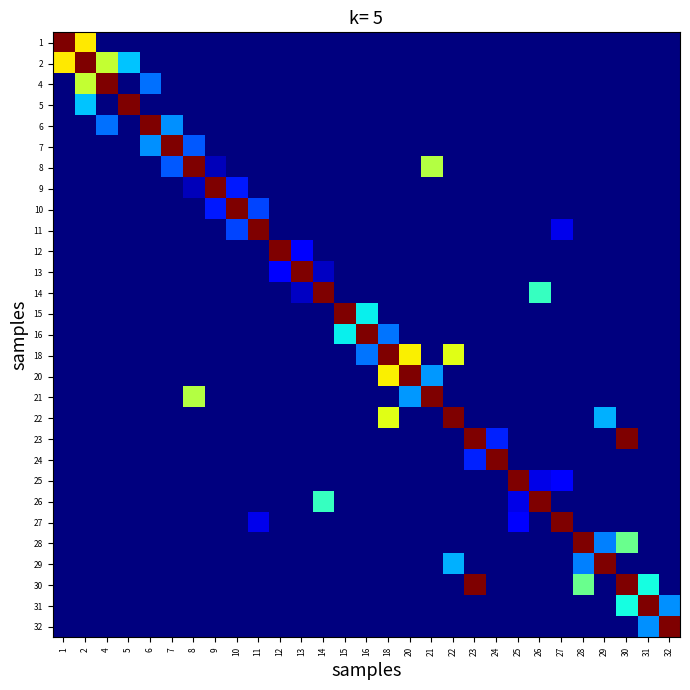

Reading right to left, what are all the values shown in this chart?

row_0: 32=0.0	31=0.0	30=0.0	29=0.0	28=0.0	27=0.0	26=0.0	25=0.0	24=0.0	23=0.0	22=0.0	21=0.0	20=0.0	18=0.0	16=0.0	15=0.0	14=0.0	13=0.0	12=0.0	11=0.0	10=0.0	9=0.0	8=0.0	7=0.0	6=0.0	5=0.0	4=0.0	2=6.9	1=10.4
row_1: 32=0.0	31=0.0	30=0.0	29=0.0	28=0.0	27=0.0	26=0.0	25=0.0	24=0.0	23=0.0	22=0.0	21=0.0	20=0.0	18=0.0	16=0.0	15=0.0	14=0.0	13=0.0	12=0.0	11=0.0	10=0.0	9=0.0	8=0.0	7=0.0	6=0.0	5=3.3	4=6.1	2=10.4	1=6.9
row_2: 32=0.0	31=0.0	30=0.0	29=0.0	28=0.0	27=0.0	26=0.0	25=0.0	24=0.0	23=0.0	22=0.0	21=0.0	20=0.0	18=0.0	16=0.0	15=0.0	14=0.0	13=0.0	12=0.0	11=0.0	10=0.0	9=0.0	8=0.0	7=0.0	6=2.5	5=0.0	4=10.4	2=6.1	1=0.0
row_3: 32=0.0	31=0.0	30=0.0	29=0.0	28=0.0	27=0.0	26=0.0	25=0.0	24=0.0	23=0.0	22=0.0	21=0.0	20=0.0	18=0.0	16=0.0	15=0.0	14=0.0	13=0.0	12=0.0	11=0.0	10=0.0	9=0.0	8=0.0	7=0.0	6=0.0	5=10.4	4=0.0	2=3.3	1=0.0
row_4: 32=0.0	31=0.0	30=0.0	29=0.0	28=0.0	27=0.0	26=0.0	25=0.0	24=0.0	23=0.0	22=0.0	21=0.0	20=0.0	18=0.0	16=0.0	15=0.0	14=0.0	13=0.0	12=0.0	11=0.0	10=0.0	9=0.0	8=0.0	7=2.8	6=10.4	5=0.0	4=2.5	2=0.0	1=0.0
row_5: 32=0.0	31=0.0	30=0.0	29=0.0	28=0.0	27=0.0	26=0.0	25=0.0	24=0.0	23=0.0	22=0.0	21=0.0	20=0.0	18=0.0	16=0.0	15=0.0	14=0.0	13=0.0	12=0.0	11=0.0	10=0.0	9=0.0	8=2.2	7=10.4	6=2.8	5=0.0	4=0.0	2=0.0	1=0.0
row_6: 32=0.0	31=0.0	30=0.0	29=0.0	28=0.0	27=0.0	26=0.0	25=0.0	24=0.0	23=0.0	22=0.0	21=5.9	20=0.0	18=0.0	16=0.0	15=0.0	14=0.0	13=0.0	12=0.0	11=0.0	10=0.0	9=0.5	8=10.4	7=2.2	6=0.0	5=0.0	4=0.0	2=0.0	1=0.0
row_7: 32=0.0	31=0.0	30=0.0	29=0.0	28=0.0	27=0.0	26=0.0	25=0.0	24=0.0	23=0.0	22=0.0	21=0.0	20=0.0	18=0.0	16=0.0	15=0.0	14=0.0	13=0.0	12=0.0	11=0.0	10=1.6	9=10.4	8=0.5	7=0.0	6=0.0	5=0.0	4=0.0	2=0.0	1=0.0
row_8: 32=0.0	31=0.0	30=0.0	29=0.0	28=0.0	27=0.0	26=0.0	25=0.0	24=0.0	23=0.0	22=0.0	21=0.0	20=0.0	18=0.0	16=0.0	15=0.0	14=0.0	13=0.0	12=0.0	11=2.0	10=10.4	9=1.6	8=0.0	7=0.0	6=0.0	5=0.0	4=0.0	2=0.0	1=0.0
row_9: 32=0.0	31=0.0	30=0.0	29=0.0	28=0.0	27=1.0	26=0.0	25=0.0	24=0.0	23=0.0	22=0.0	21=0.0	20=0.0	18=0.0	16=0.0	15=0.0	14=0.0	13=0.0	12=0.0	11=10.4	10=2.0	9=0.0	8=0.0	7=0.0	6=0.0	5=0.0	4=0.0	2=0.0	1=0.0
row_10: 32=0.0	31=0.0	30=0.0	29=0.0	28=0.0	27=0.0	26=0.0	25=0.0	24=0.0	23=0.0	22=0.0	21=0.0	20=0.0	18=0.0	16=0.0	15=0.0	14=0.0	13=1.2	12=10.4	11=0.0	10=0.0	9=0.0	8=0.0	7=0.0	6=0.0	5=0.0	4=0.0	2=0.0	1=0.0
row_11: 32=0.0	31=0.0	30=0.0	29=0.0	28=0.0	27=0.0	26=0.0	25=0.0	24=0.0	23=0.0	22=0.0	21=0.0	20=0.0	18=0.0	16=0.0	15=0.0	14=0.6	13=10.4	12=1.2	11=0.0	10=0.0	9=0.0	8=0.0	7=0.0	6=0.0	5=0.0	4=0.0	2=0.0	1=0.0
row_12: 32=0.0	31=0.0	30=0.0	29=0.0	28=0.0	27=0.0	26=4.3	25=0.0	24=0.0	23=0.0	22=0.0	21=0.0	20=0.0	18=0.0	16=0.0	15=0.0	14=10.4	13=0.6	12=0.0	11=0.0	10=0.0	9=0.0	8=0.0	7=0.0	6=0.0	5=0.0	4=0.0	2=0.0	1=0.0
row_13: 32=0.0	31=0.0	30=0.0	29=0.0	28=0.0	27=0.0	26=0.0	25=0.0	24=0.0	23=0.0	22=0.0	21=0.0	20=0.0	18=0.0	16=3.8	15=10.4	14=0.0	13=0.0	12=0.0	11=0.0	10=0.0	9=0.0	8=0.0	7=0.0	6=0.0	5=0.0	4=0.0	2=0.0	1=0.0
row_14: 32=0.0	31=0.0	30=0.0	29=0.0	28=0.0	27=0.0	26=0.0	25=0.0	24=0.0	23=0.0	22=0.0	21=0.0	20=0.0	18=2.5	16=10.4	15=3.8	14=0.0	13=0.0	12=0.0	11=0.0	10=0.0	9=0.0	8=0.0	7=0.0	6=0.0	5=0.0	4=0.0	2=0.0	1=0.0
row_15: 32=0.0	31=0.0	30=0.0	29=0.0	28=0.0	27=0.0	26=0.0	25=0.0	24=0.0	23=0.0	22=6.5	21=0.0	20=6.8	18=10.4	16=2.5	15=0.0	14=0.0	13=0.0	12=0.0	11=0.0	10=0.0	9=0.0	8=0.0	7=0.0	6=0.0	5=0.0	4=0.0	2=0.0	1=0.0
row_16: 32=0.0	31=0.0	30=0.0	29=0.0	28=0.0	27=0.0	26=0.0	25=0.0	24=0.0	23=0.0	22=0.0	21=2.9	20=10.4	18=6.8	16=0.0	15=0.0	14=0.0	13=0.0	12=0.0	11=0.0	10=0.0	9=0.0	8=0.0	7=0.0	6=0.0	5=0.0	4=0.0	2=0.0	1=0.0
row_17: 32=0.0	31=0.0	30=0.0	29=0.0	28=0.0	27=0.0	26=0.0	25=0.0	24=0.0	23=0.0	22=0.0	21=10.4	20=2.9	18=0.0	16=0.0	15=0.0	14=0.0	13=0.0	12=0.0	11=0.0	10=0.0	9=0.0	8=5.9	7=0.0	6=0.0	5=0.0	4=0.0	2=0.0	1=0.0
row_18: 32=0.0	31=0.0	30=0.0	29=3.1	28=0.0	27=0.0	26=0.0	25=0.0	24=0.0	23=0.0	22=10.4	21=0.0	20=0.0	18=6.5	16=0.0	15=0.0	14=0.0	13=0.0	12=0.0	11=0.0	10=0.0	9=0.0	8=0.0	7=0.0	6=0.0	5=0.0	4=0.0	2=0.0	1=0.0
row_19: 32=0.0	31=0.0	30=10.4	29=0.0	28=0.0	27=0.0	26=0.0	25=0.0	24=1.6	23=10.4	22=0.0	21=0.0	20=0.0	18=0.0	16=0.0	15=0.0	14=0.0	13=0.0	12=0.0	11=0.0	10=0.0	9=0.0	8=0.0	7=0.0	6=0.0	5=0.0	4=0.0	2=0.0	1=0.0
row_20: 32=0.0	31=0.0	30=0.0	29=0.0	28=0.0	27=0.0	26=0.0	25=0.0	24=10.4	23=1.6	22=0.0	21=0.0	20=0.0	18=0.0	16=0.0	15=0.0	14=0.0	13=0.0	12=0.0	11=0.0	10=0.0	9=0.0	8=0.0	7=0.0	6=0.0	5=0.0	4=0.0	2=0.0	1=0.0
row_21: 32=0.0	31=0.0	30=0.0	29=0.0	28=0.0	27=1.2	26=1.0	25=10.4	24=0.0	23=0.0	22=0.0	21=0.0	20=0.0	18=0.0	16=0.0	15=0.0	14=0.0	13=0.0	12=0.0	11=0.0	10=0.0	9=0.0	8=0.0	7=0.0	6=0.0	5=0.0	4=0.0	2=0.0	1=0.0
row_22: 32=0.0	31=0.0	30=0.0	29=0.0	28=0.0	27=0.0	26=10.4	25=1.0	24=0.0	23=0.0	22=0.0	21=0.0	20=0.0	18=0.0	16=0.0	15=0.0	14=4.3	13=0.0	12=0.0	11=0.0	10=0.0	9=0.0	8=0.0	7=0.0	6=0.0	5=0.0	4=0.0	2=0.0	1=0.0
row_23: 32=0.0	31=0.0	30=0.0	29=0.0	28=0.0	27=10.4	26=0.0	25=1.2	24=0.0	23=0.0	22=0.0	21=0.0	20=0.0	18=0.0	16=0.0	15=0.0	14=0.0	13=0.0	12=0.0	11=1.0	10=0.0	9=0.0	8=0.0	7=0.0	6=0.0	5=0.0	4=0.0	2=0.0	1=0.0
row_24: 32=0.0	31=0.0	30=5.0	29=2.6	28=10.4	27=0.0	26=0.0	25=0.0	24=0.0	23=0.0	22=0.0	21=0.0	20=0.0	18=0.0	16=0.0	15=0.0	14=0.0	13=0.0	12=0.0	11=0.0	10=0.0	9=0.0	8=0.0	7=0.0	6=0.0	5=0.0	4=0.0	2=0.0	1=0.0
row_25: 32=0.0	31=0.0	30=0.0	29=10.4	28=2.6	27=0.0	26=0.0	25=0.0	24=0.0	23=0.0	22=3.1	21=0.0	20=0.0	18=0.0	16=0.0	15=0.0	14=0.0	13=0.0	12=0.0	11=0.0	10=0.0	9=0.0	8=0.0	7=0.0	6=0.0	5=0.0	4=0.0	2=0.0	1=0.0
row_26: 32=0.0	31=3.9	30=10.4	29=0.0	28=5.0	27=0.0	26=0.0	25=0.0	24=0.0	23=10.4	22=0.0	21=0.0	20=0.0	18=0.0	16=0.0	15=0.0	14=0.0	13=0.0	12=0.0	11=0.0	10=0.0	9=0.0	8=0.0	7=0.0	6=0.0	5=0.0	4=0.0	2=0.0	1=0.0
row_27: 32=2.8	31=10.4	30=3.9	29=0.0	28=0.0	27=0.0	26=0.0	25=0.0	24=0.0	23=0.0	22=0.0	21=0.0	20=0.0	18=0.0	16=0.0	15=0.0	14=0.0	13=0.0	12=0.0	11=0.0	10=0.0	9=0.0	8=0.0	7=0.0	6=0.0	5=0.0	4=0.0	2=0.0	1=0.0
row_28: 32=10.4	31=2.8	30=0.0	29=0.0	28=0.0	27=0.0	26=0.0	25=0.0	24=0.0	23=0.0	22=0.0	21=0.0	20=0.0	18=0.0	16=0.0	15=0.0	14=0.0	13=0.0	12=0.0	11=0.0	10=0.0	9=0.0	8=0.0	7=0.0	6=0.0	5=0.0	4=0.0	2=0.0	1=0.0